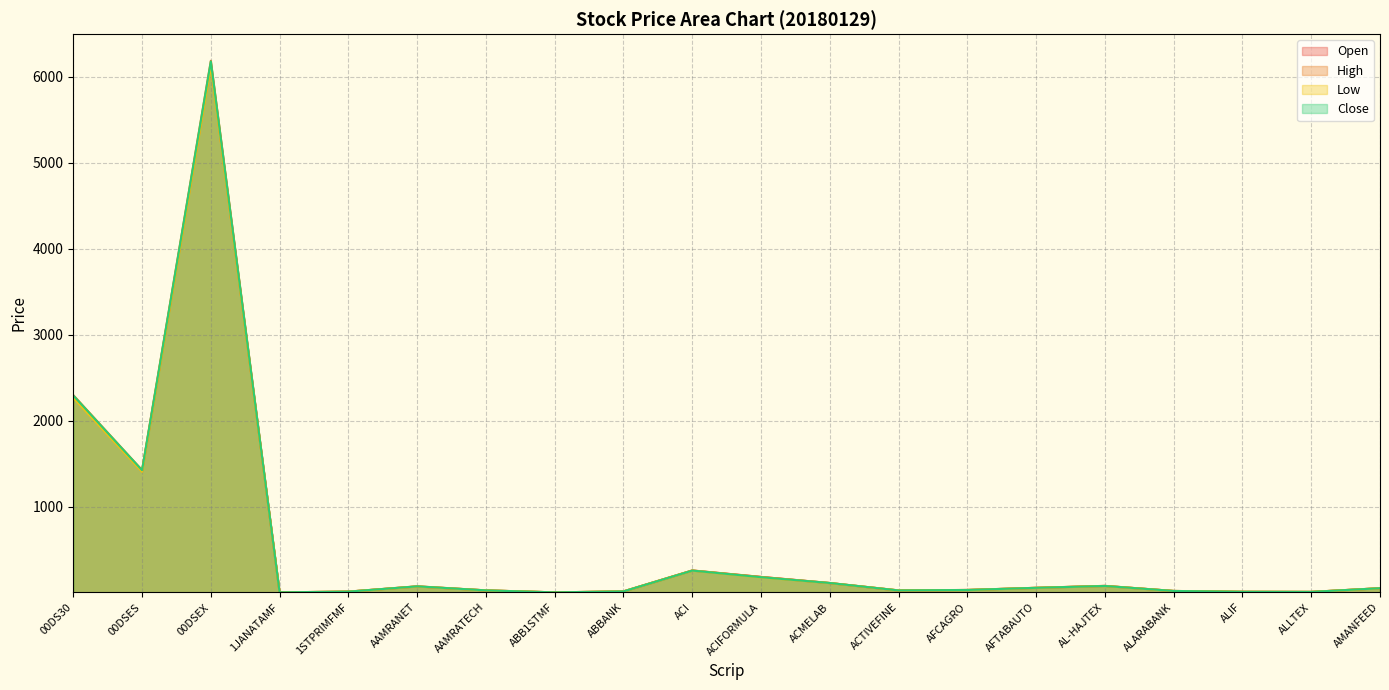

Is it true that Low equals 114.2 at ACMELAB?

True